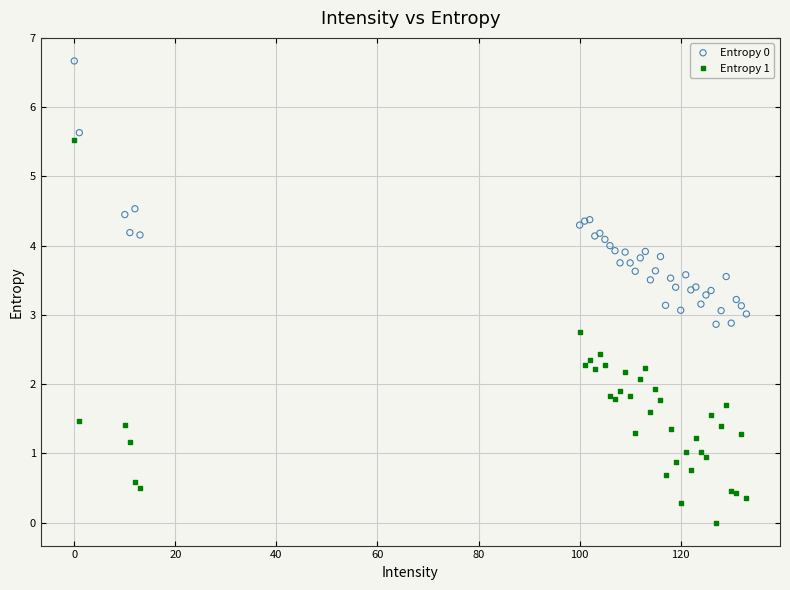

What is the X range (max minus min) for the scatter plot?

133.0